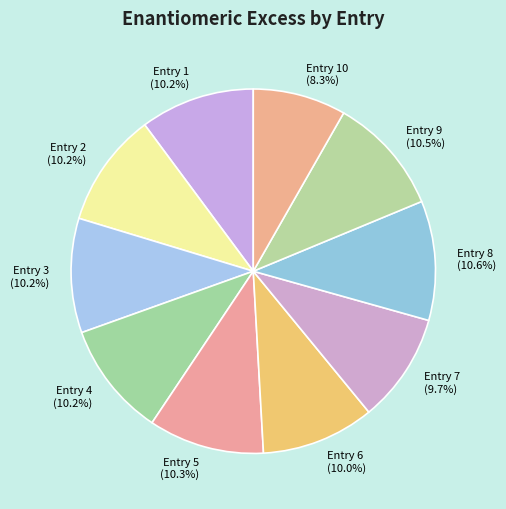

Which category has the smallest portion of the pie?

Entry 10